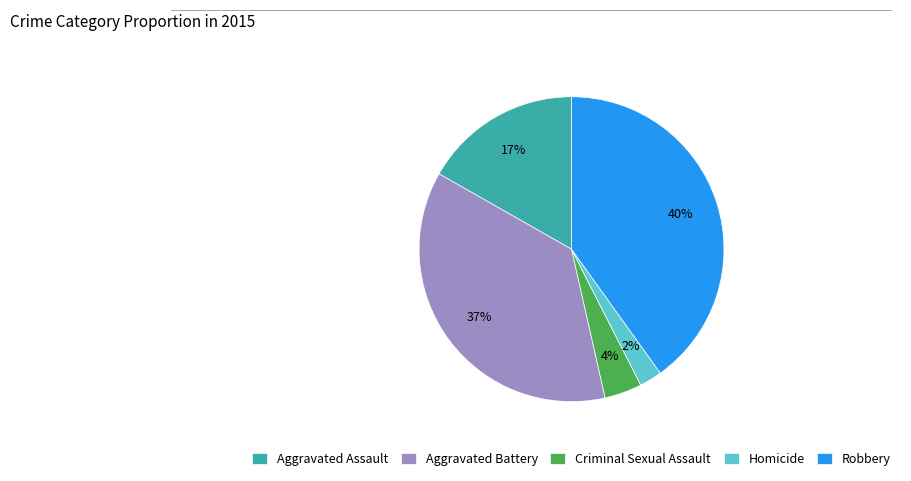

To the nearest percent, what is the difference between the largest and smallest slice percentages?

38%